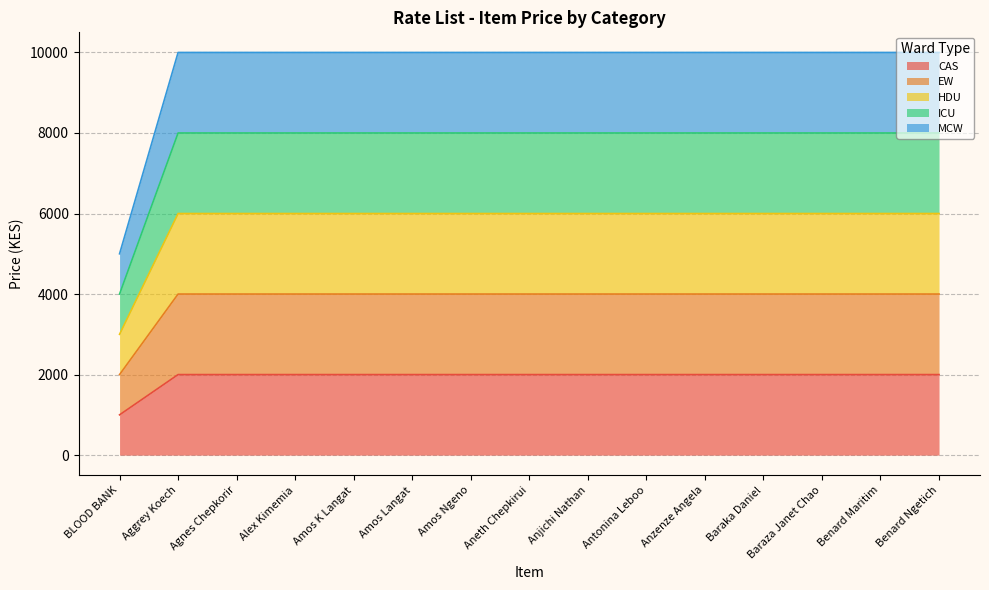

Reading right to left, extract all data points from this chart.

CAS: 2000	2000	2000	2000	2000	2000	2000	2000	2000	2000	2000	2000	2000	2000	1000
EW: 4000	4000	4000	4000	4000	4000	4000	4000	4000	4000	4000	4000	4000	4000	2000
HDU: 6000	6000	6000	6000	6000	6000	6000	6000	6000	6000	6000	6000	6000	6000	3000
ICU: 8000	8000	8000	8000	8000	8000	8000	8000	8000	8000	8000	8000	8000	8000	4000
MCW: 10000	10000	10000	10000	10000	10000	10000	10000	10000	10000	10000	10000	10000	10000	5000